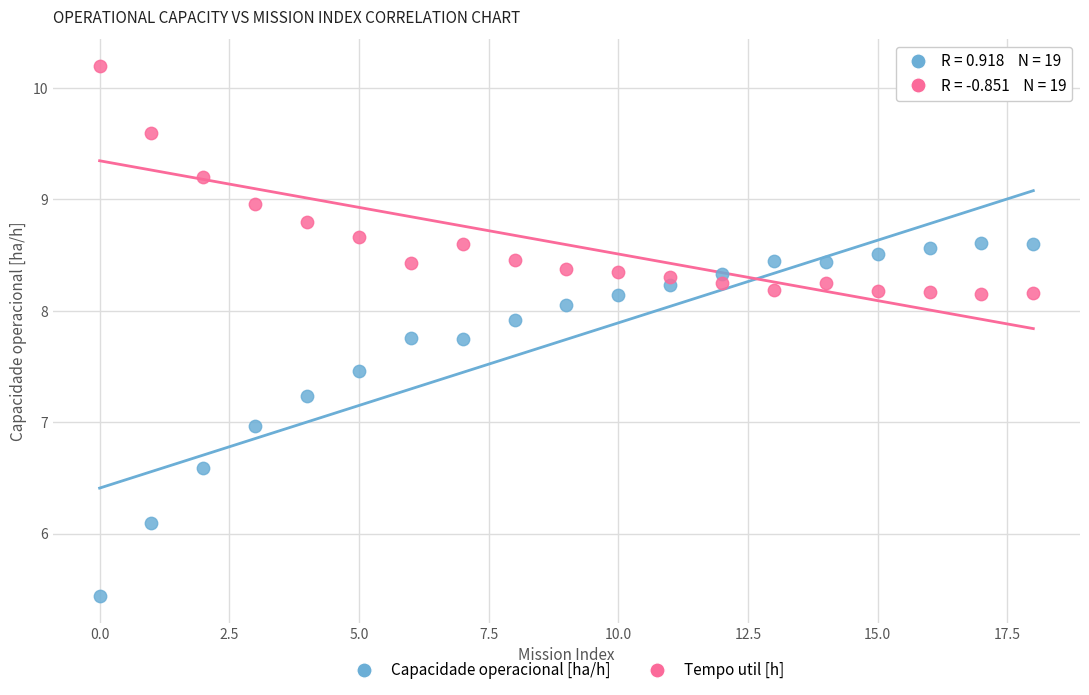

Which series has the widest spread of Y values?

Capacidade operacional [ha/h]